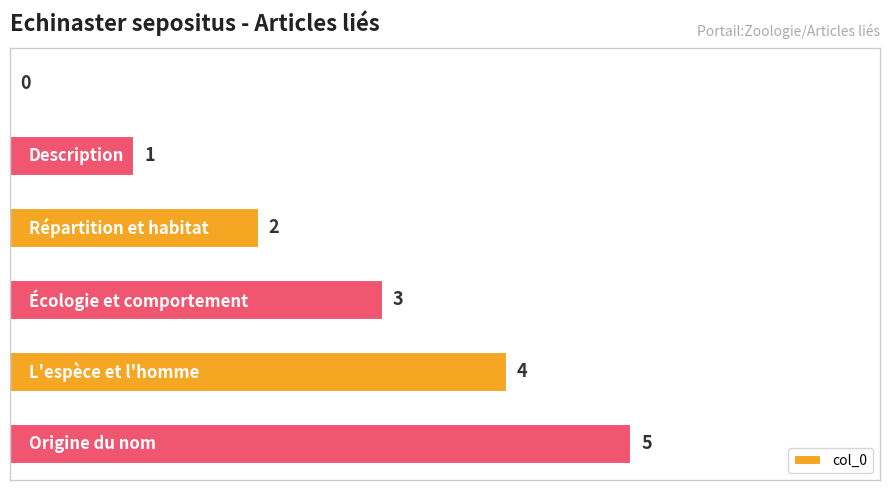

What is the maximum value shown in the chart?

5